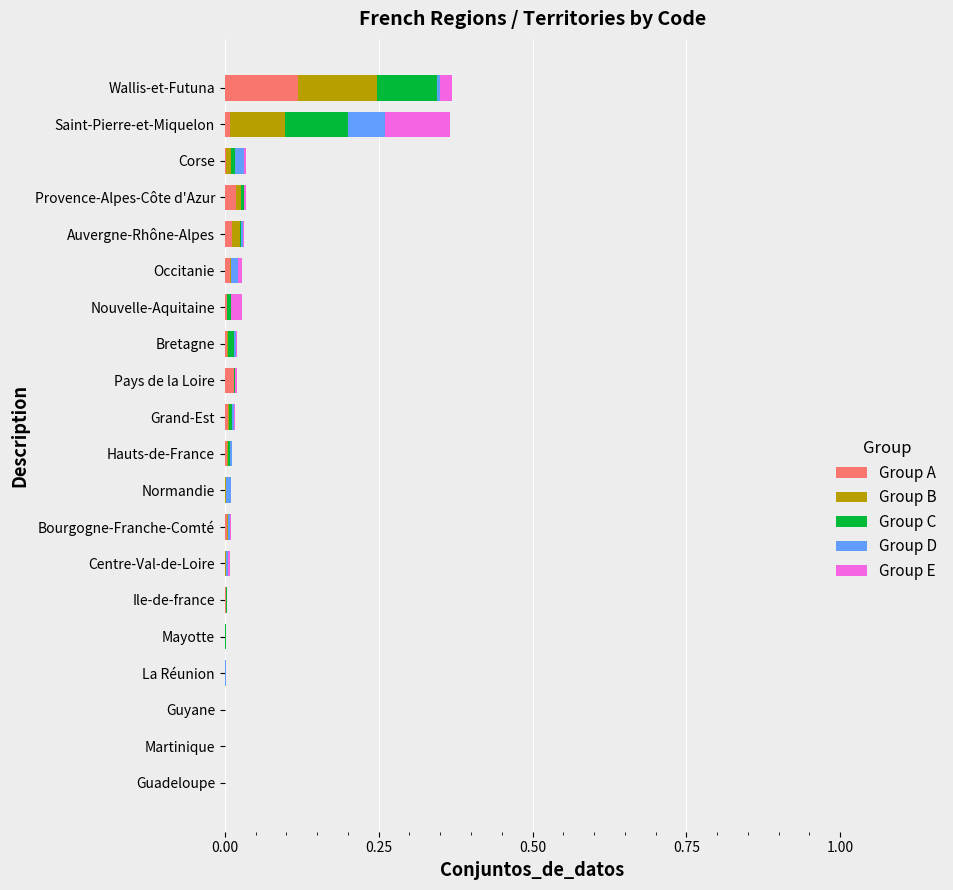

Which category has the highest value in the Group A series?

Wallis-et-Futuna